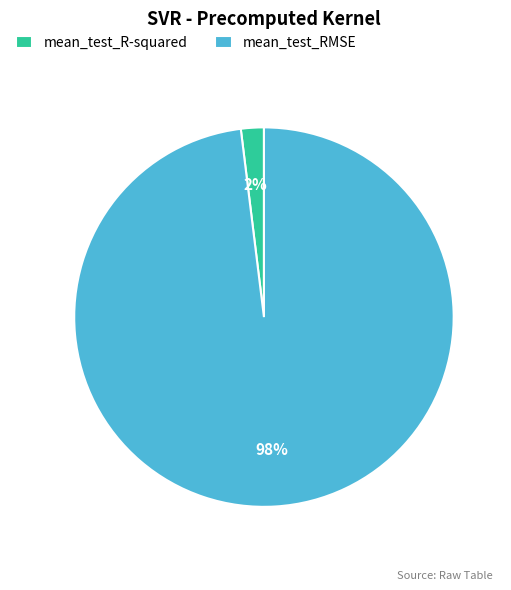

Rank the categories by value from highest to lowest.

mean_test_RMSE, mean_test_R-squared